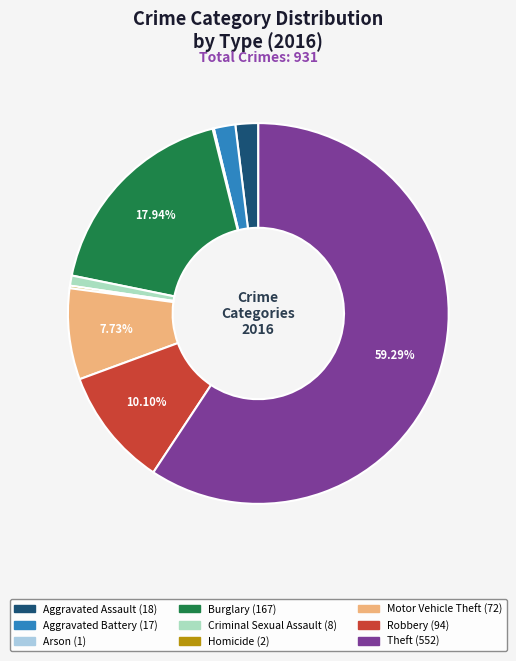

To the nearest percent, what is the average slice percentage?

11%